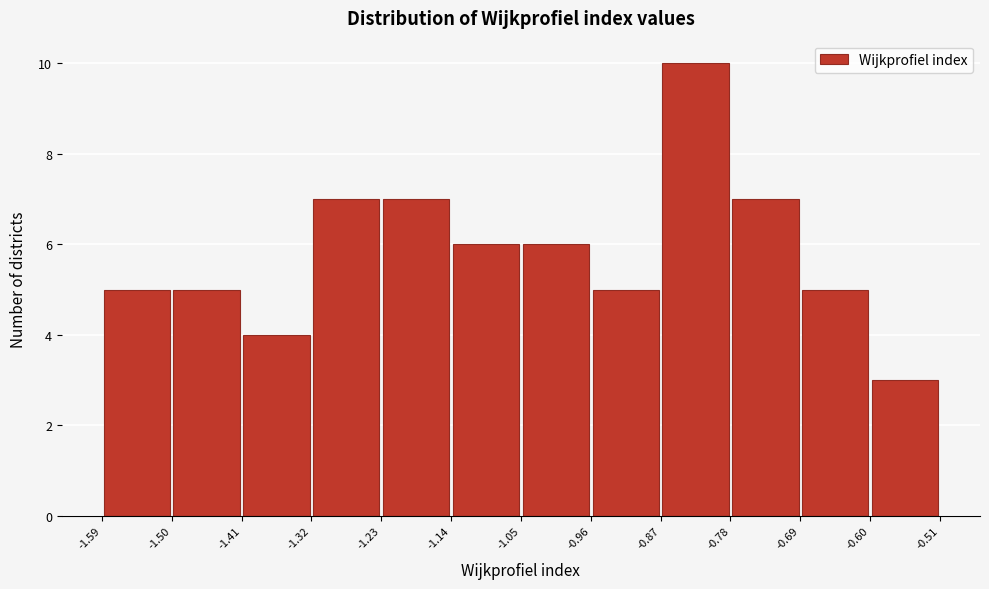

How tall is the bar that spans -0.69 to -0.60 on the x-axis? The values are not printed on the chart, so give them approximately, as read against the axis.

5